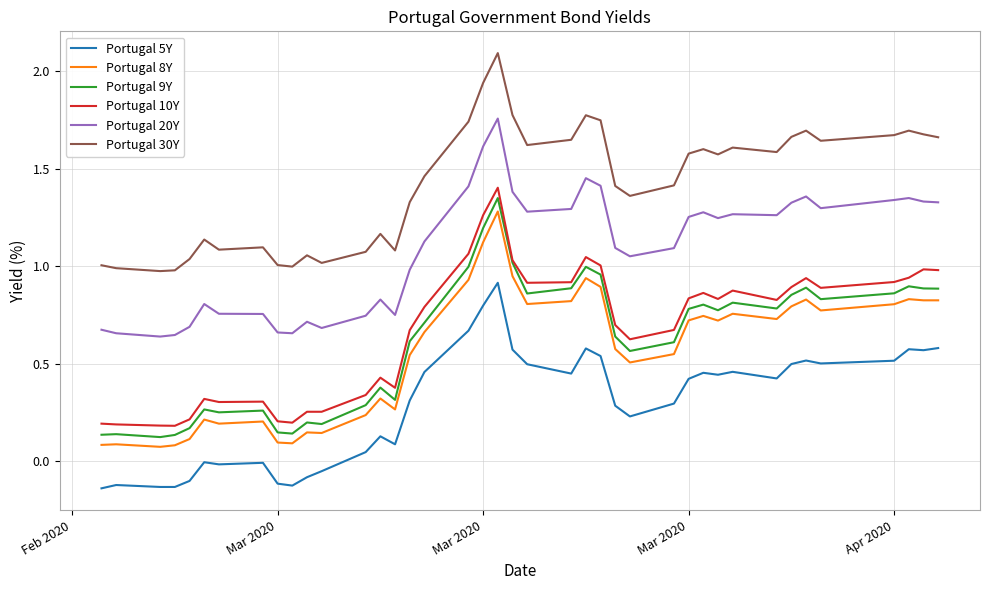

What are all the series names shown in the legend?

Portugal 5Y, Portugal 8Y, Portugal 9Y, Portugal 10Y, Portugal 20Y, Portugal 30Y